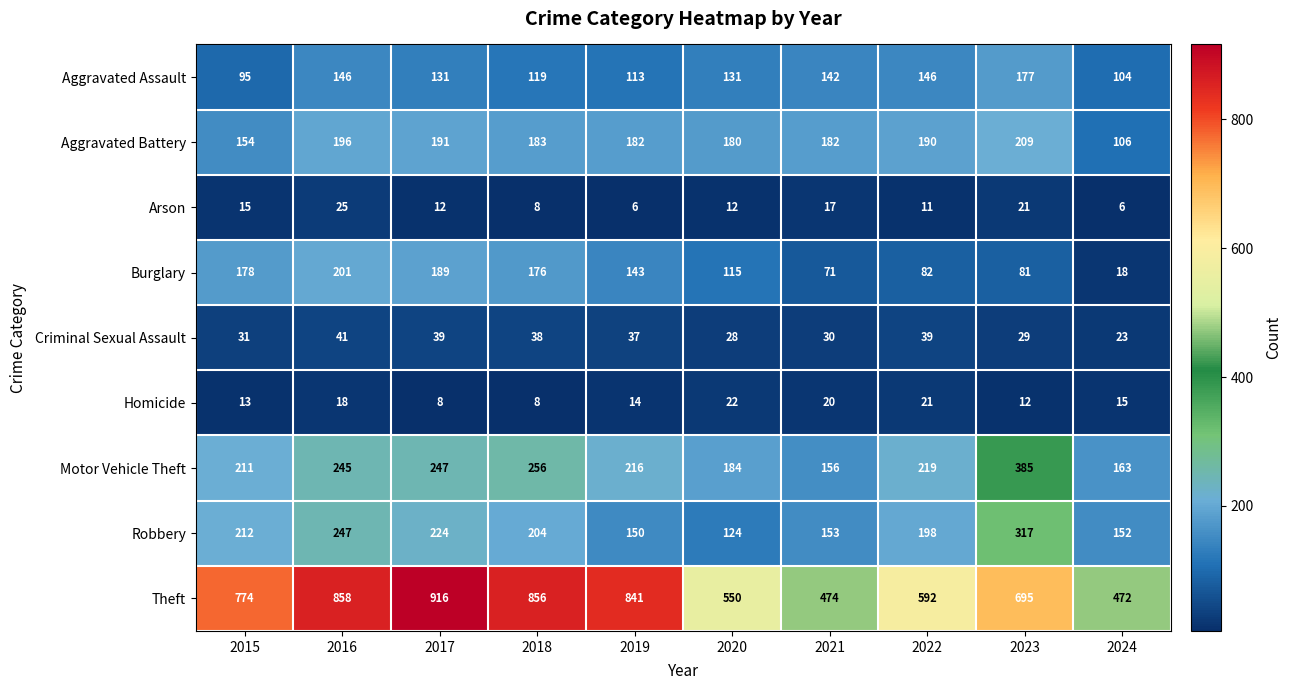

Which series has the largest range (max minus min)?

Theft